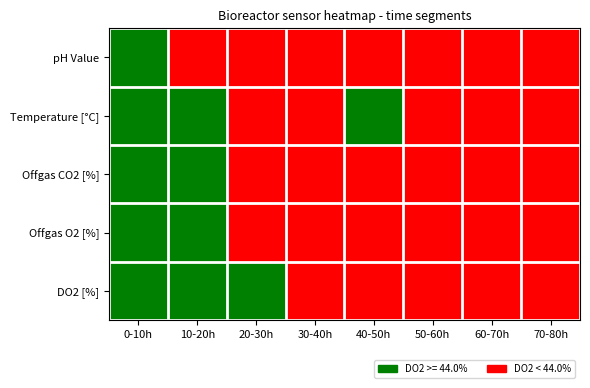

The value of 40-50h at 4 is 70.2. True or false?

False